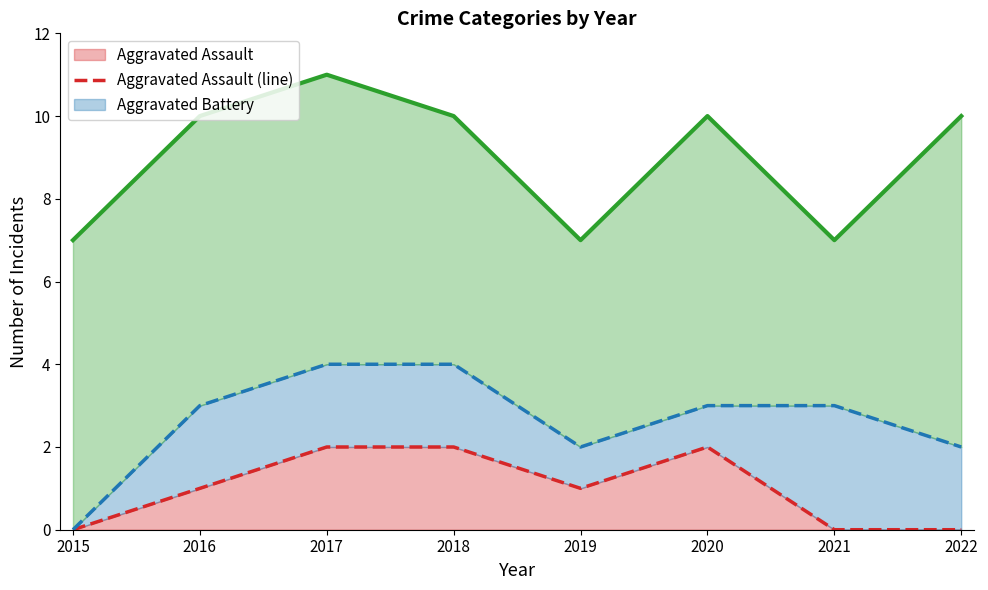

Reading left to right, transcribe all the data shown in this chart.

Aggravated Assault (line): 2015=0	2016=1	2017=2	2018=2	2019=1	2020=2	2021=0	2022=0
Aggravated Battery (line): 2015=0	2016=3	2017=4	2018=4	2019=2	2020=3	2021=3	2022=2
Robbery (line): 2015=7	2016=10	2017=11	2018=10	2019=7	2020=10	2021=7	2022=10